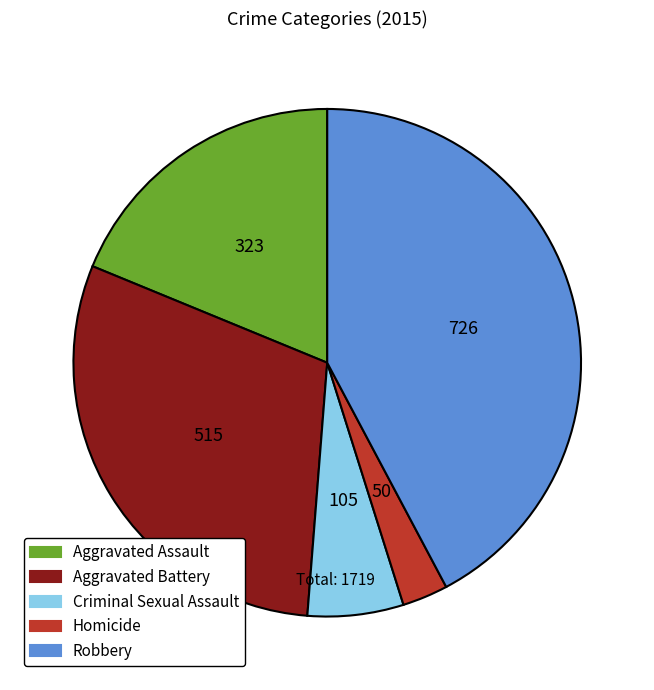

Count the number of slices in the pie.

5